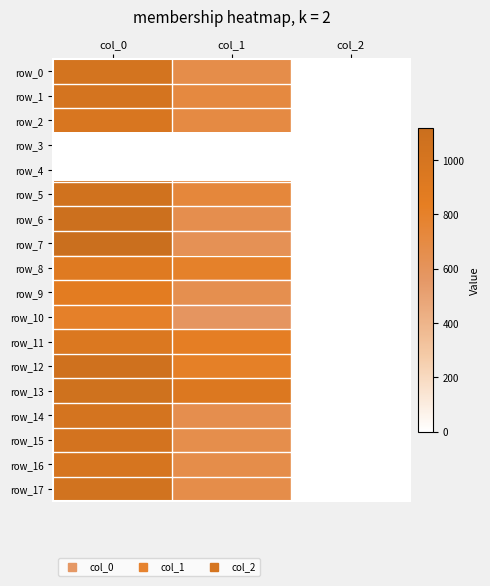

Is it true that row_17 equals 1040.0 at col_0?

True